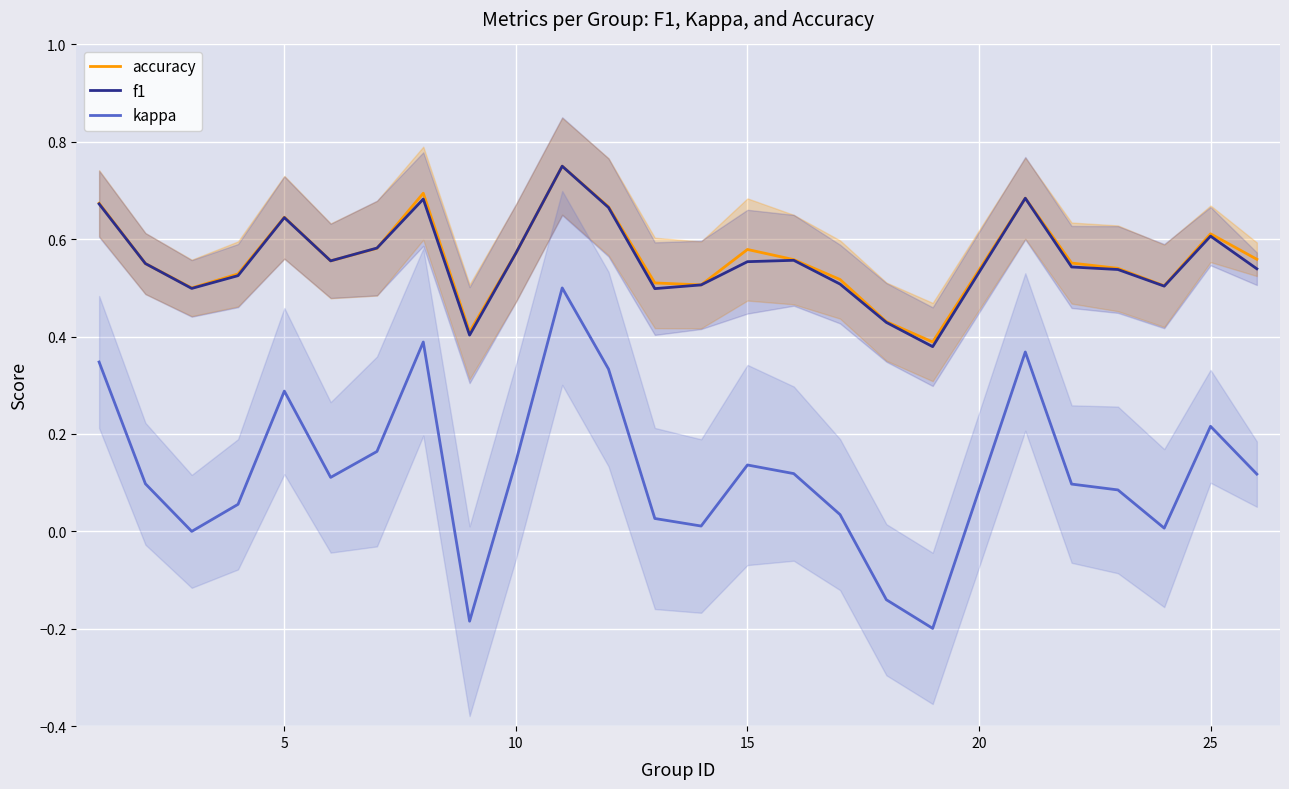

The value of f1 at 25 is 1.1. True or false?

False